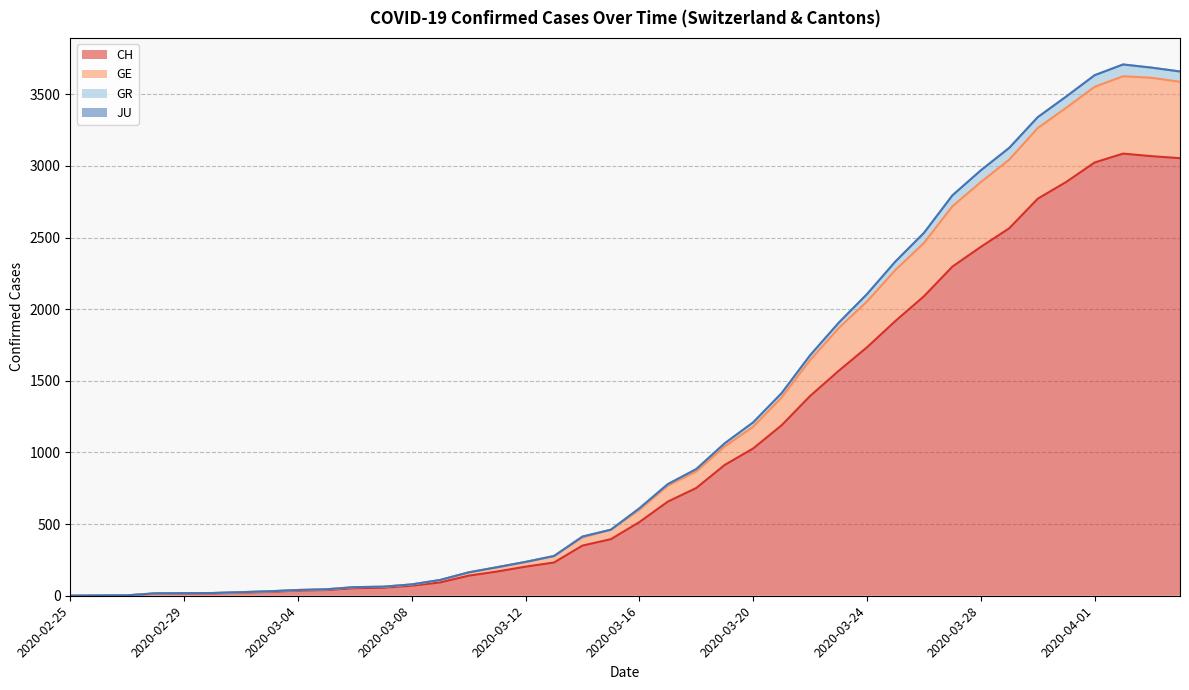

What is the highest value of the CH series?

3086